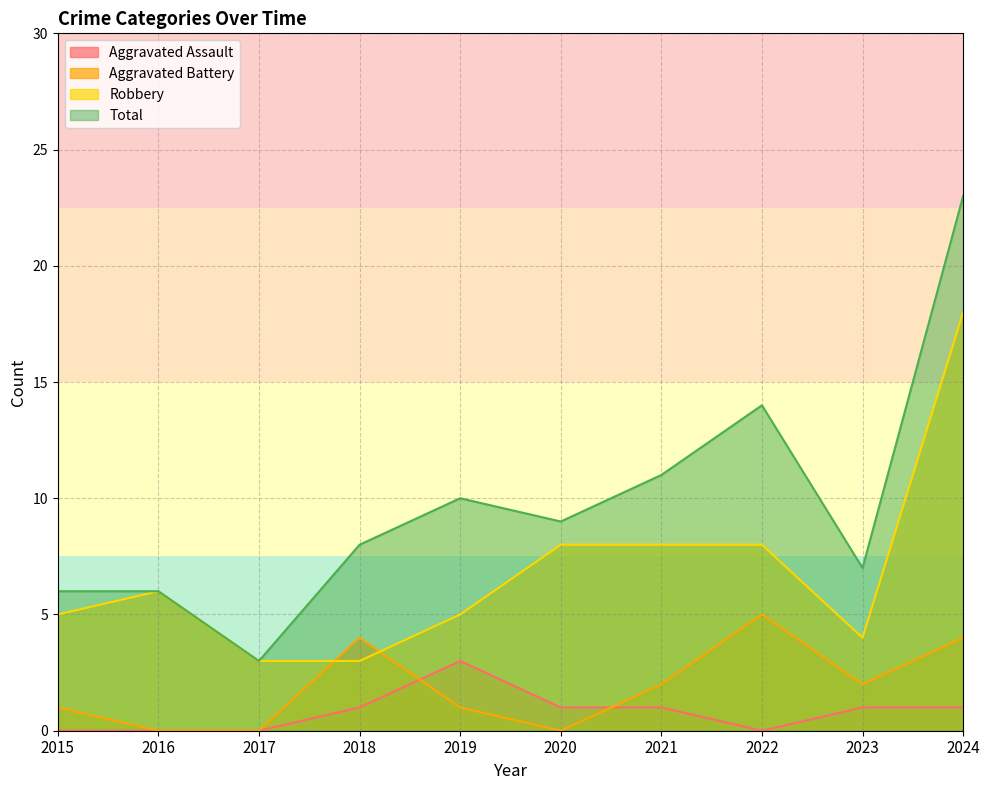

Count the number of categories in the chart.

10